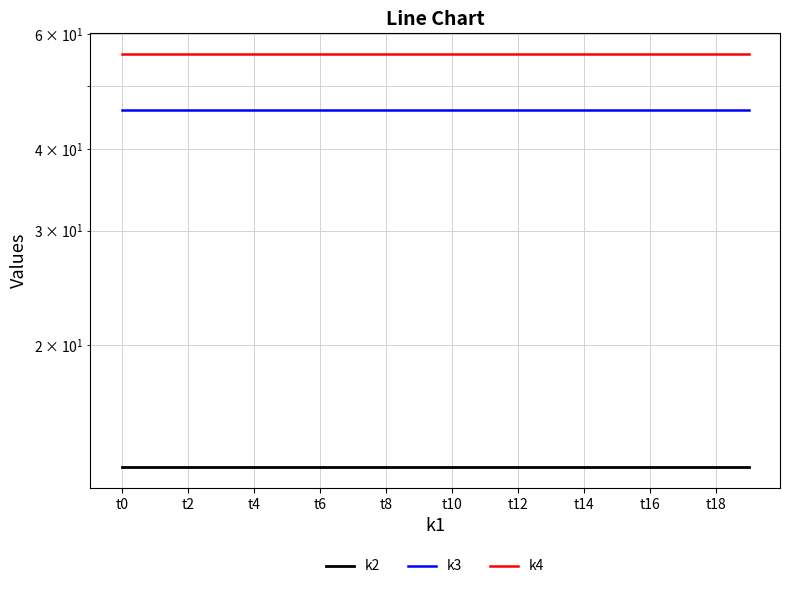

Rank the series by their maximum value, from highest to lowest.

k4, k3, k2